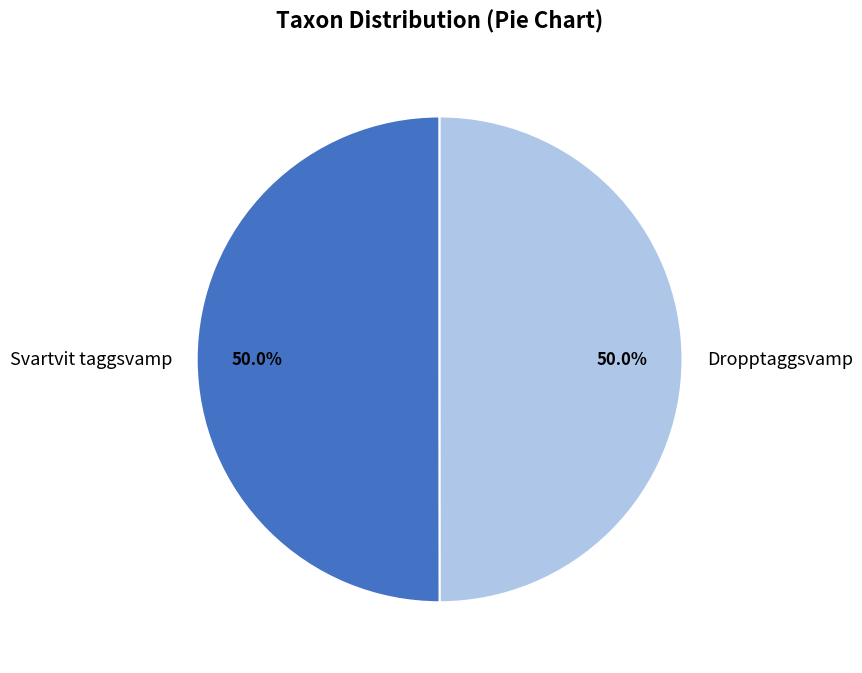

Approximately how many times larger is the value at Dropptaggsvamp compared to Svartvit taggsvamp?

1.0